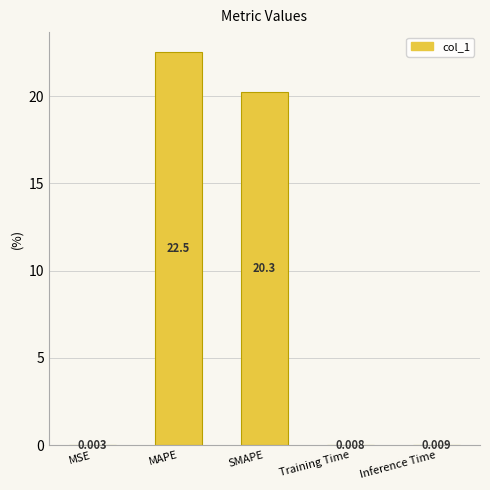

Which label corresponds to the largest value in the chart?

MAPE